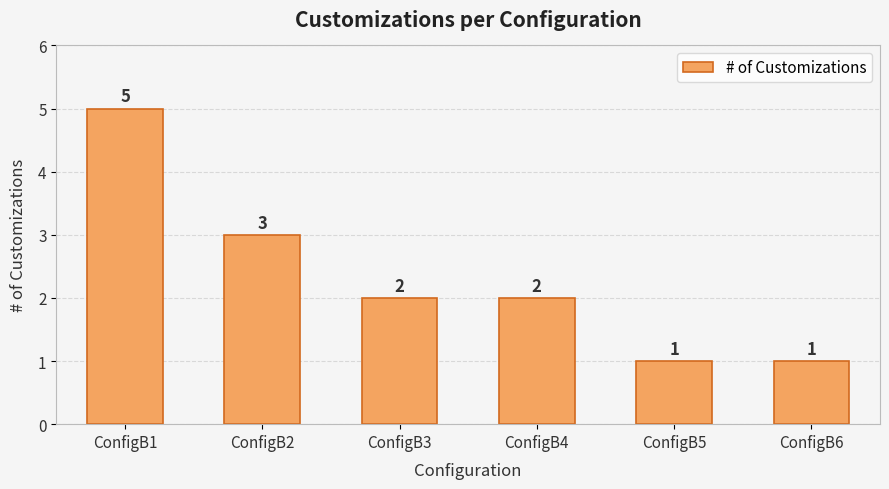

At which category does the chart reach its peak across all series?

ConfigB1